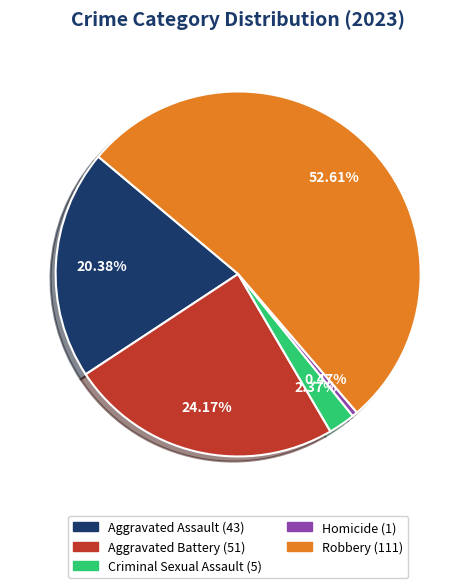

Is it true that Criminal Sexual Assault is 2% of the pie?

True